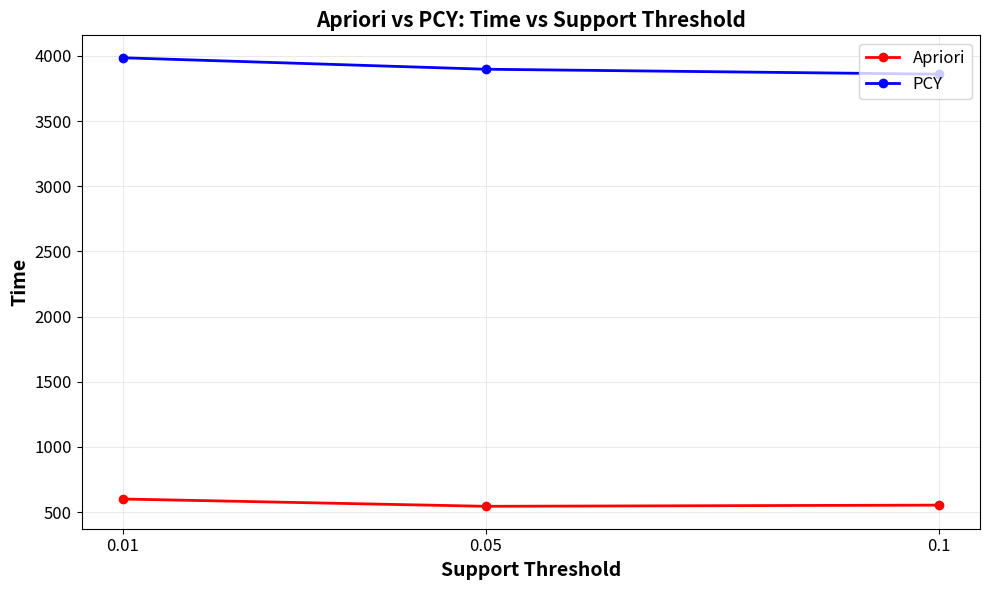

What is the value of the Apriori point at the 3rd from the left?

553